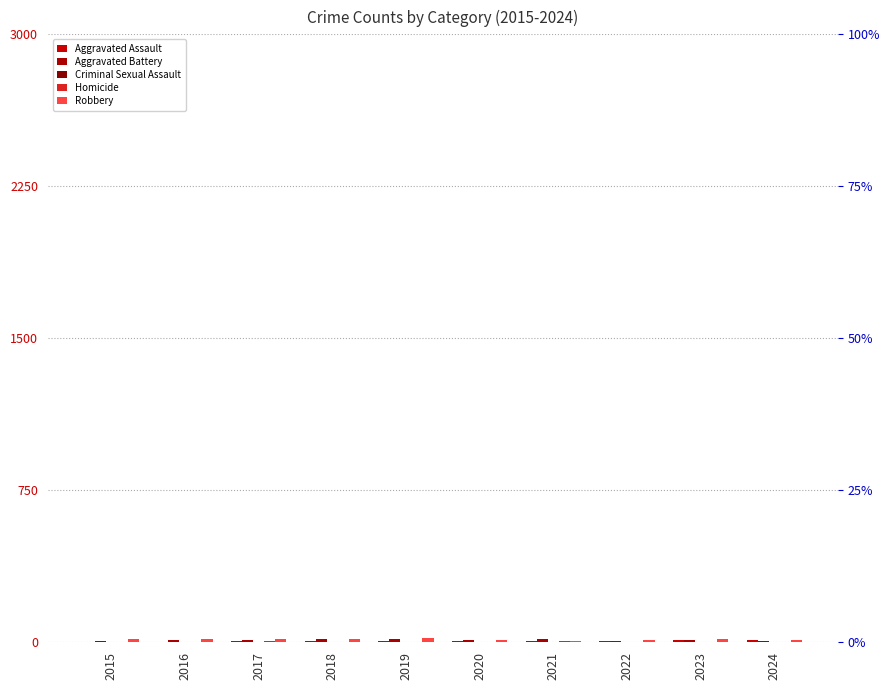

Which category has the highest value in the Aggravated Assault series?

2023